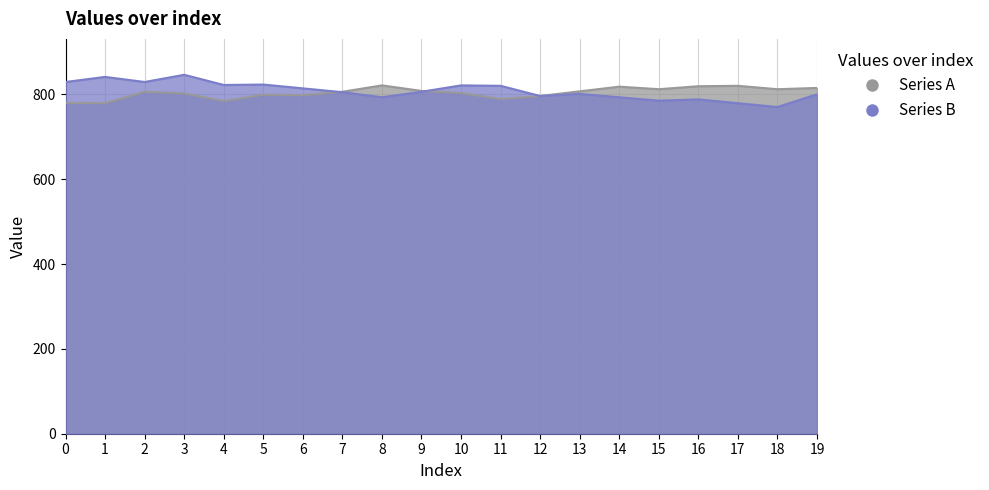

Read the Series A value at 11.

789